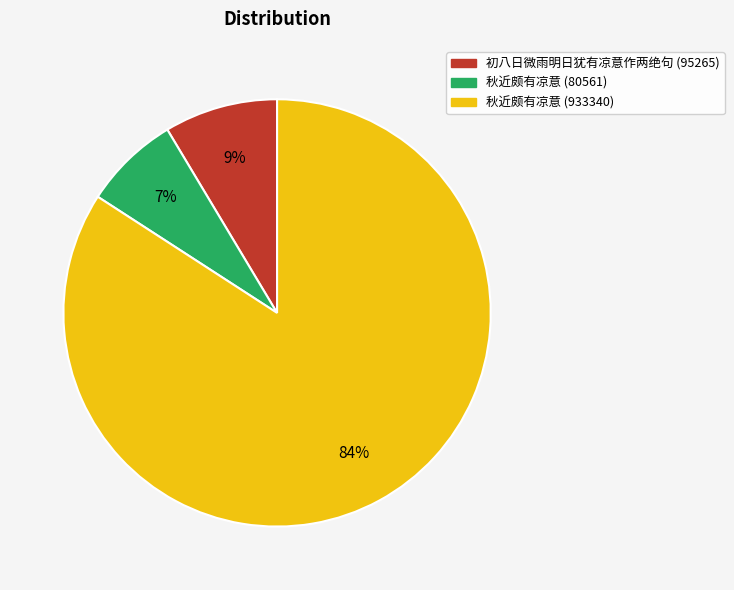

Is there any slice that represents more than half of the pie?

Yes